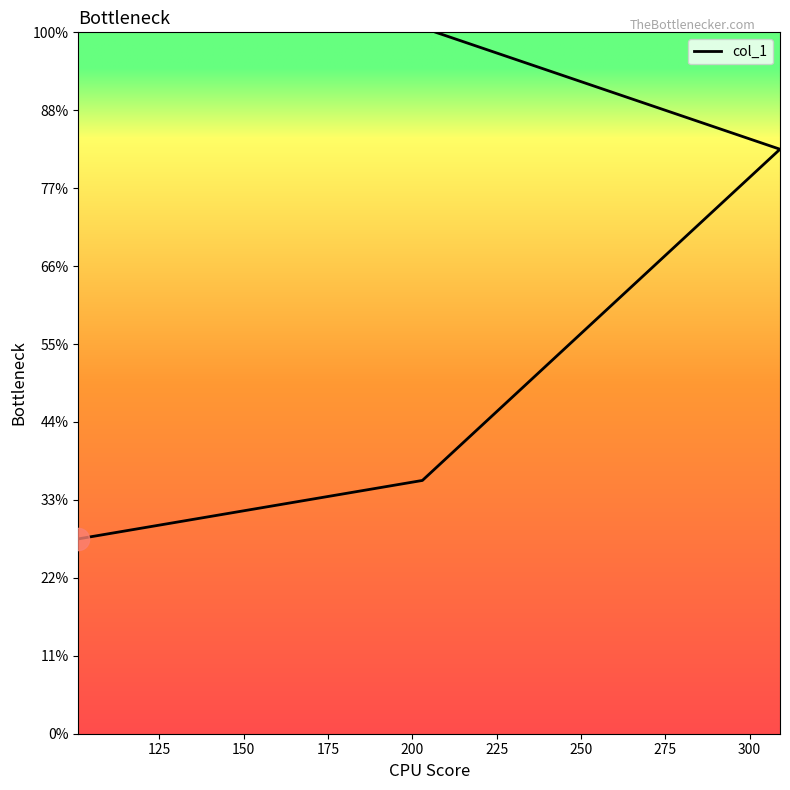

The value at 175 is 9566. True or false?

False